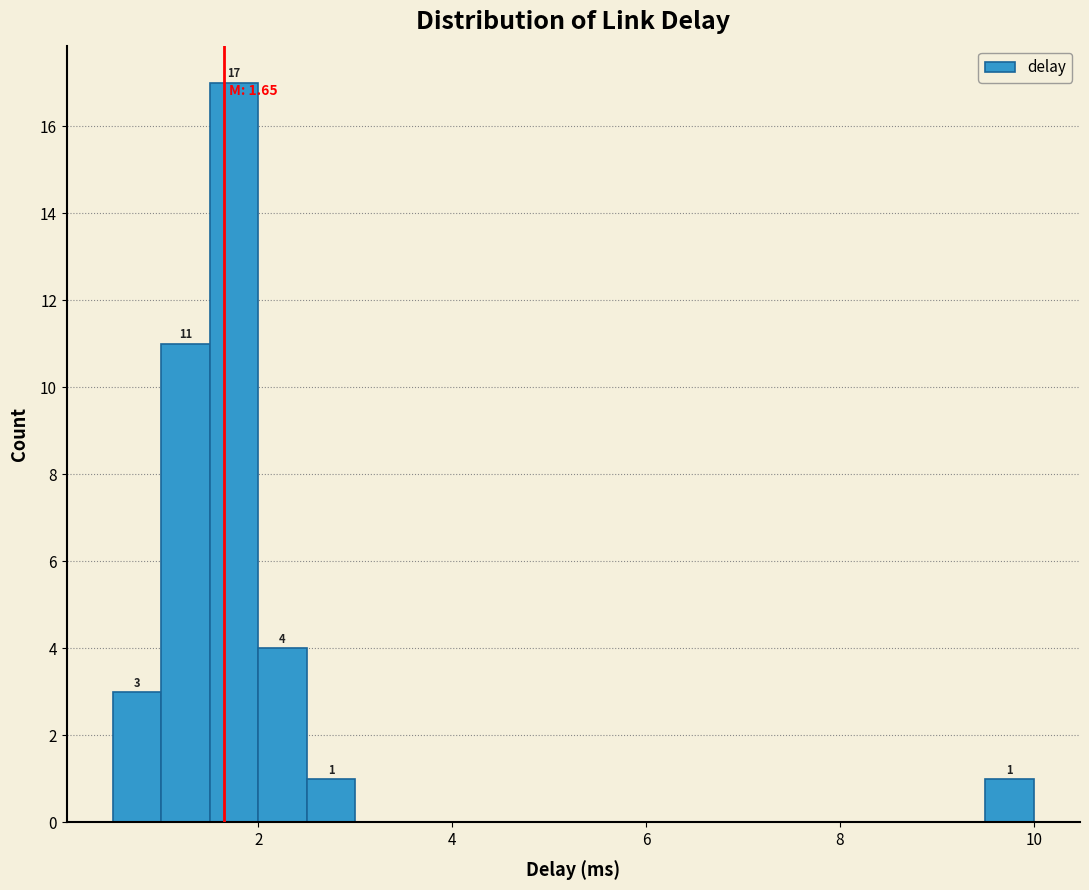

Read against the x-axis, roughly where is the centre of the tallest bar?

1.8